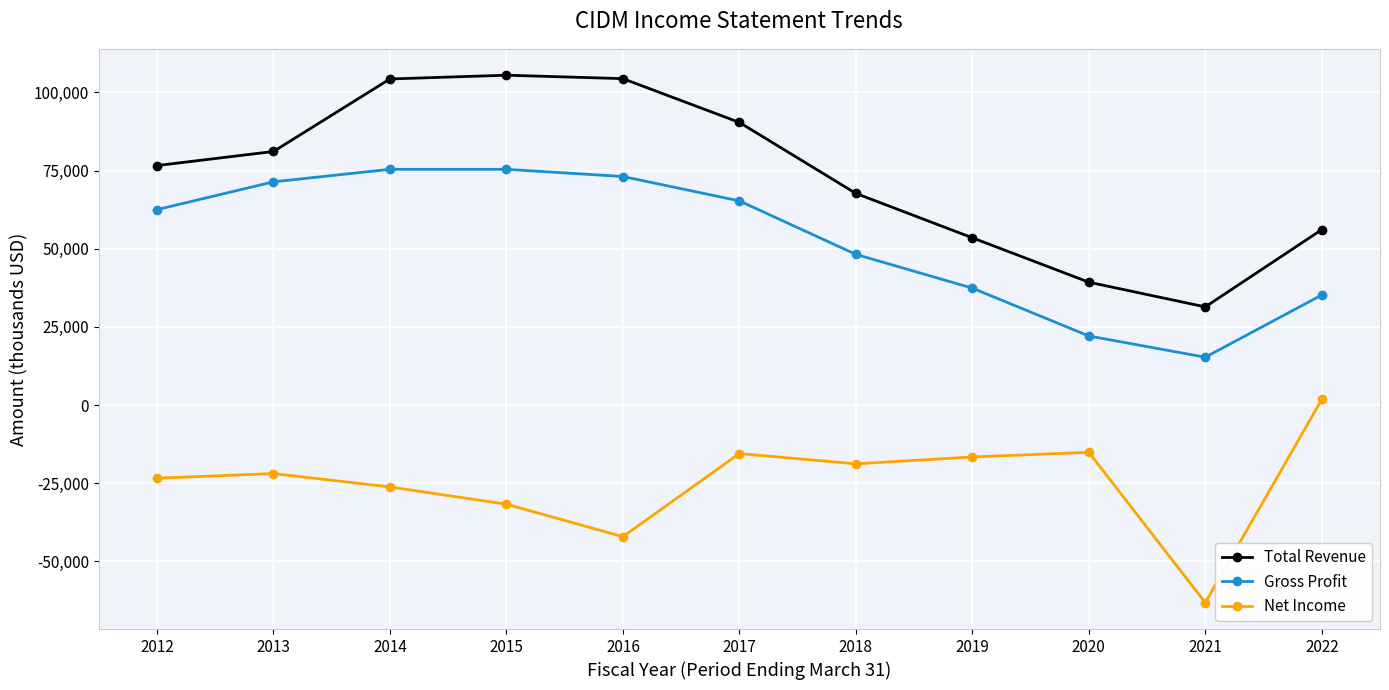

Which series has the widest spread of values?

Total Revenue